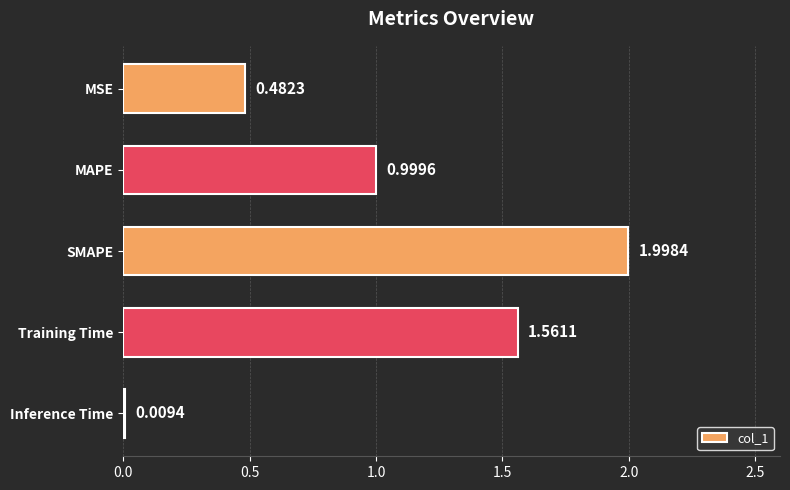

Which category has the highest value across all series?

SMAPE